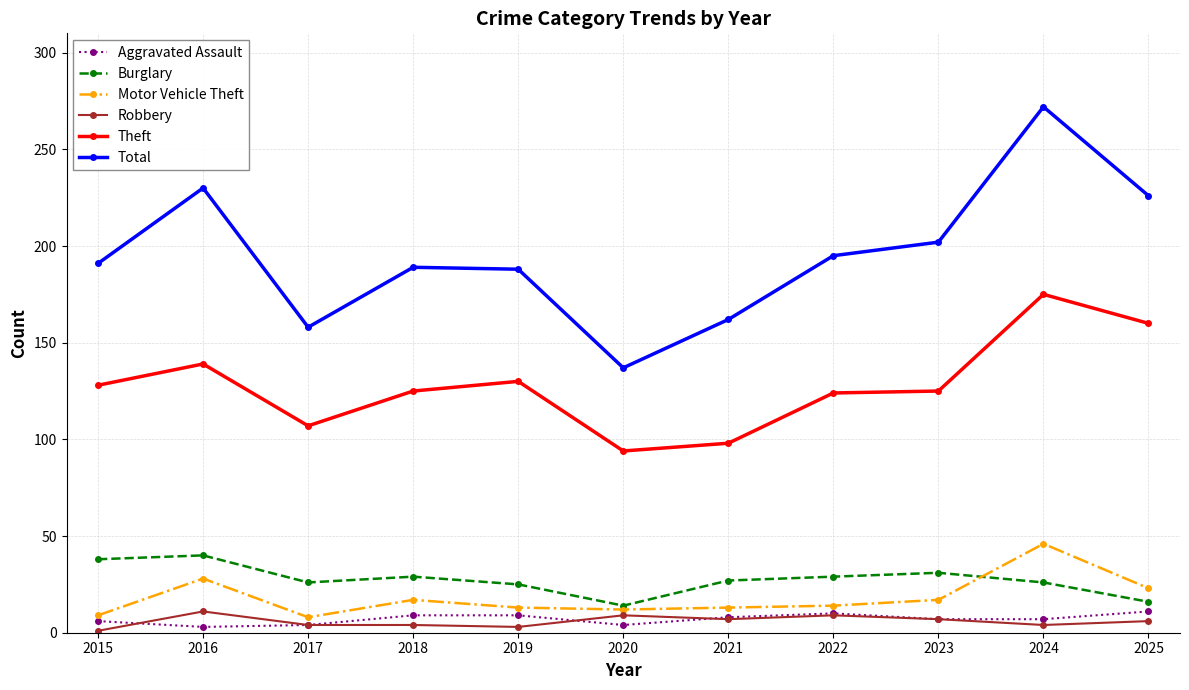

How many data points does each series have?

11